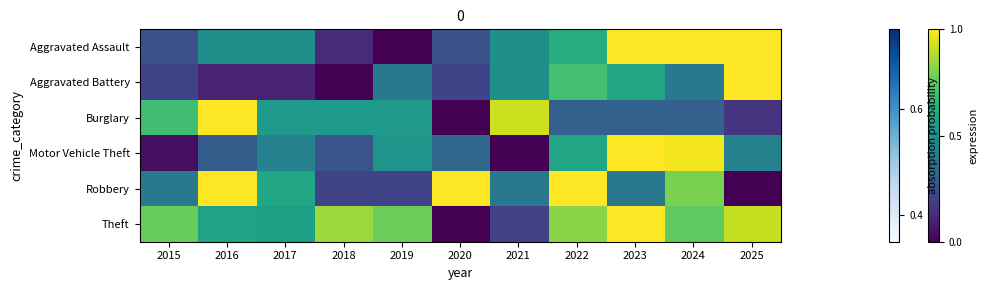

List the series in order of their peak value, lowest first.

Robbery, Aggravated Assault, Aggravated Battery, Burglary, Motor Vehicle Theft, Theft